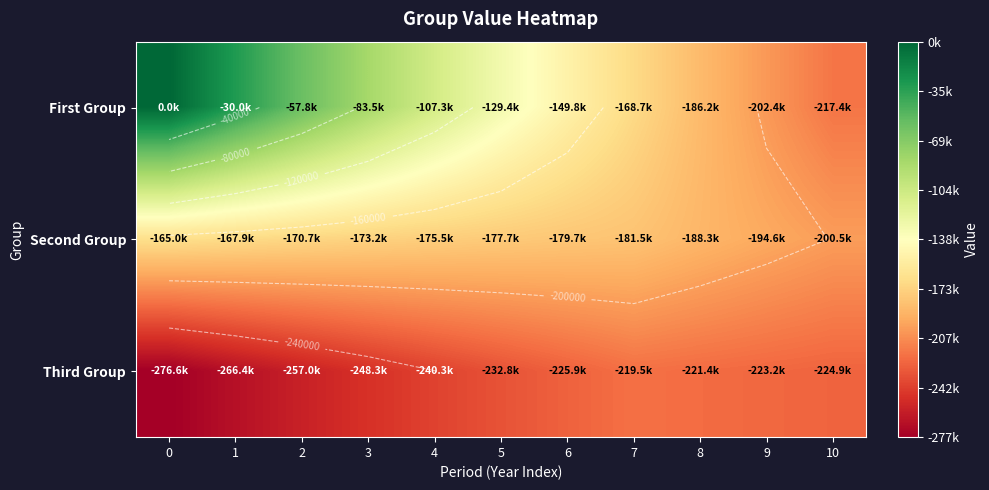

What value does the row_1 series have at 4?

-175504.2